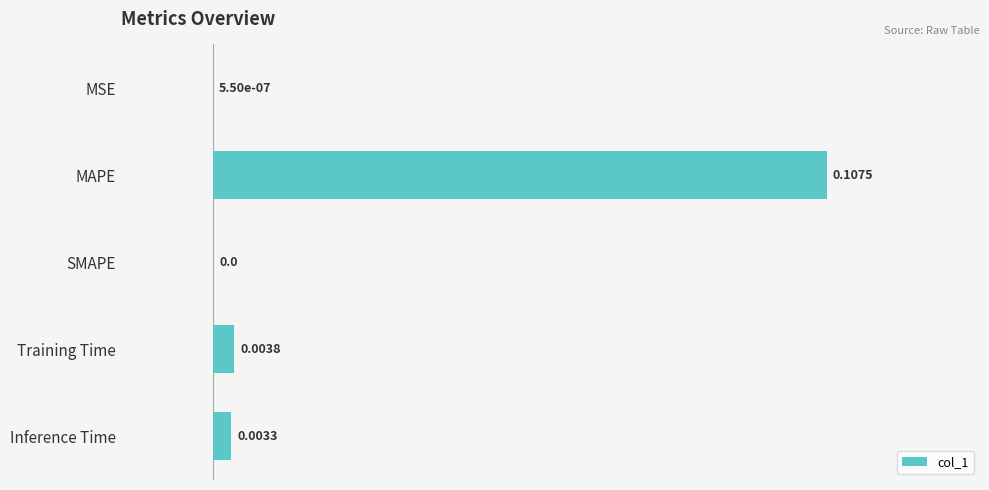

At which category does the chart reach its peak across all series?

MAPE